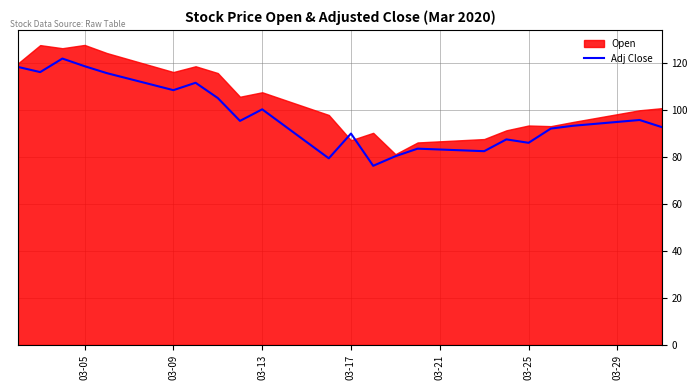

What is the minimum value for Adj Close?

76.2